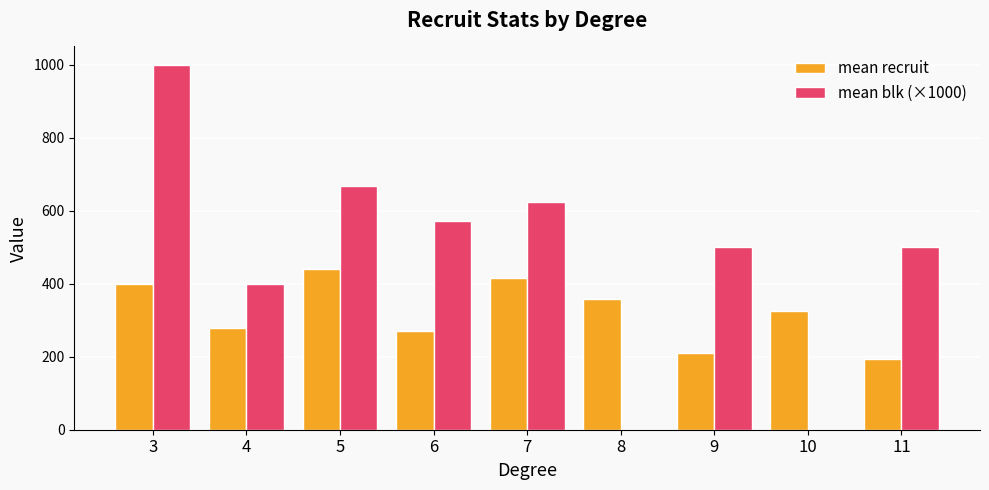

Between 3 and 7, which series saw the biggest shift?

mean blk (×1000)